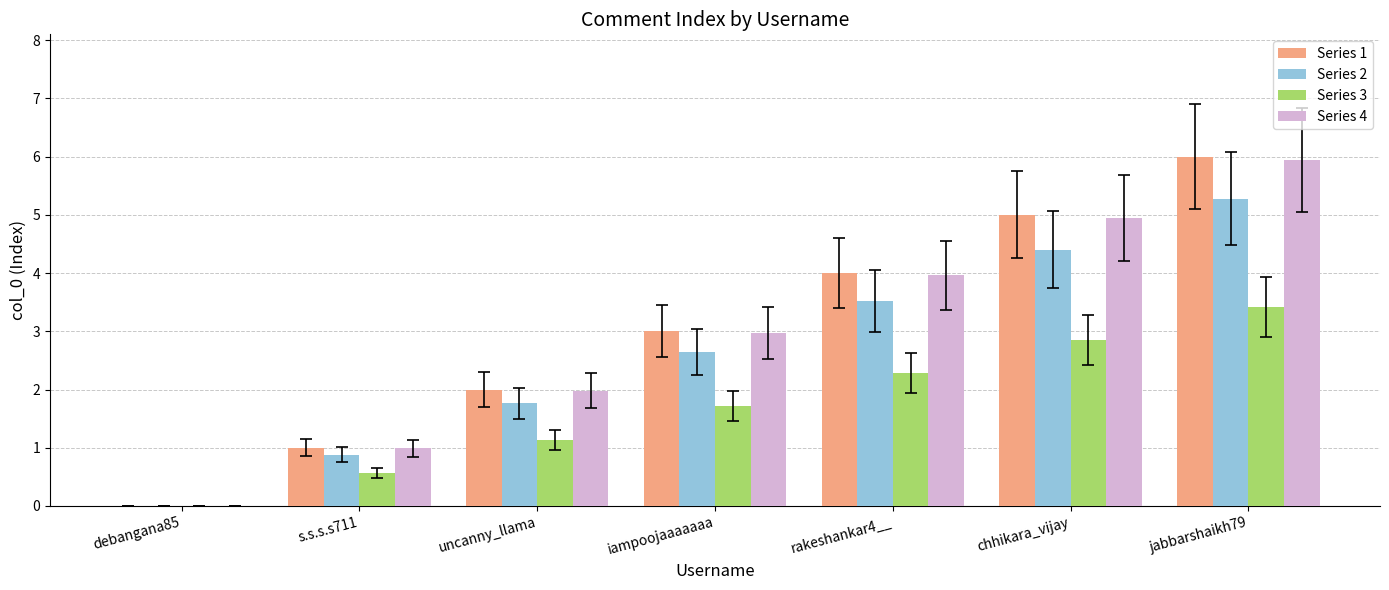

Which series changed the most between s.s.s.s711 and iampoojaaaaaaa?

Series 1